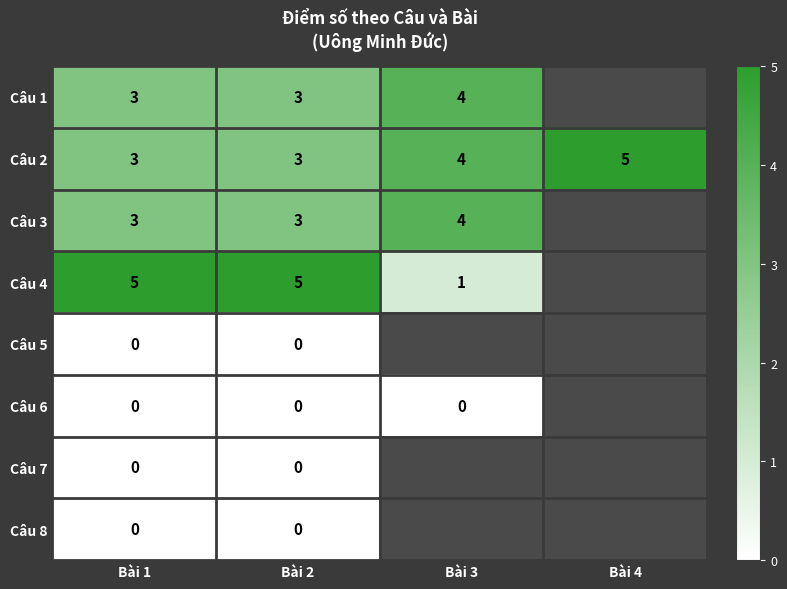

What is the difference between the highest and lowest values at Bài 1?

5